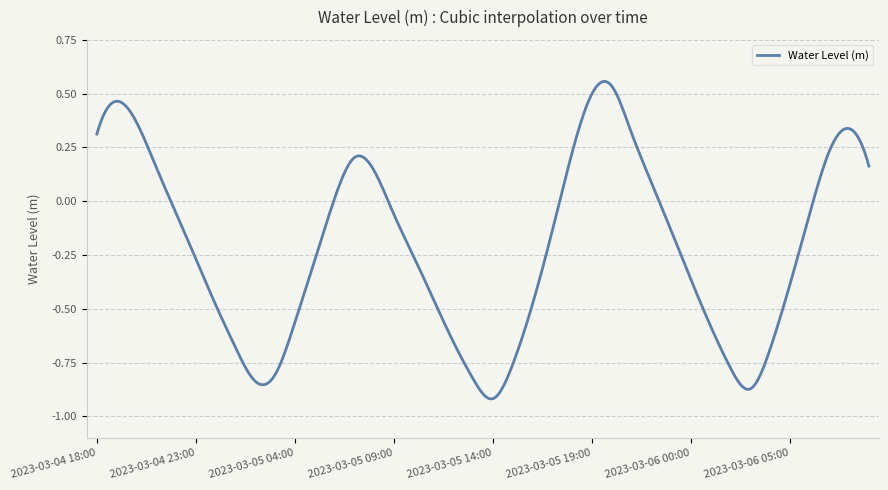

How many lines are shown in the chart?

1